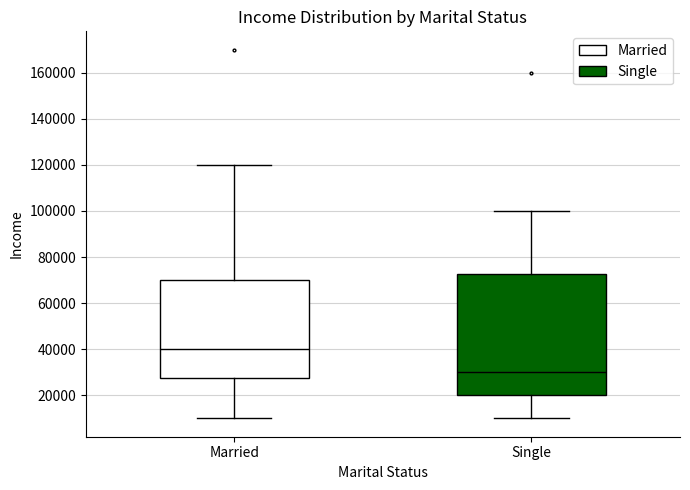

Reading left to right, read every box against the y-axis: the position of its median line, the range the box covers, and the ends of its whiskers. The values are not printed on the chart, so give them approximately, as read against the axis.

Married: median 40000, box 28000 to 70000, whiskers 10000 to 120000
Single: median 30000, box 20000 to 72000, whiskers 10000 to 100000